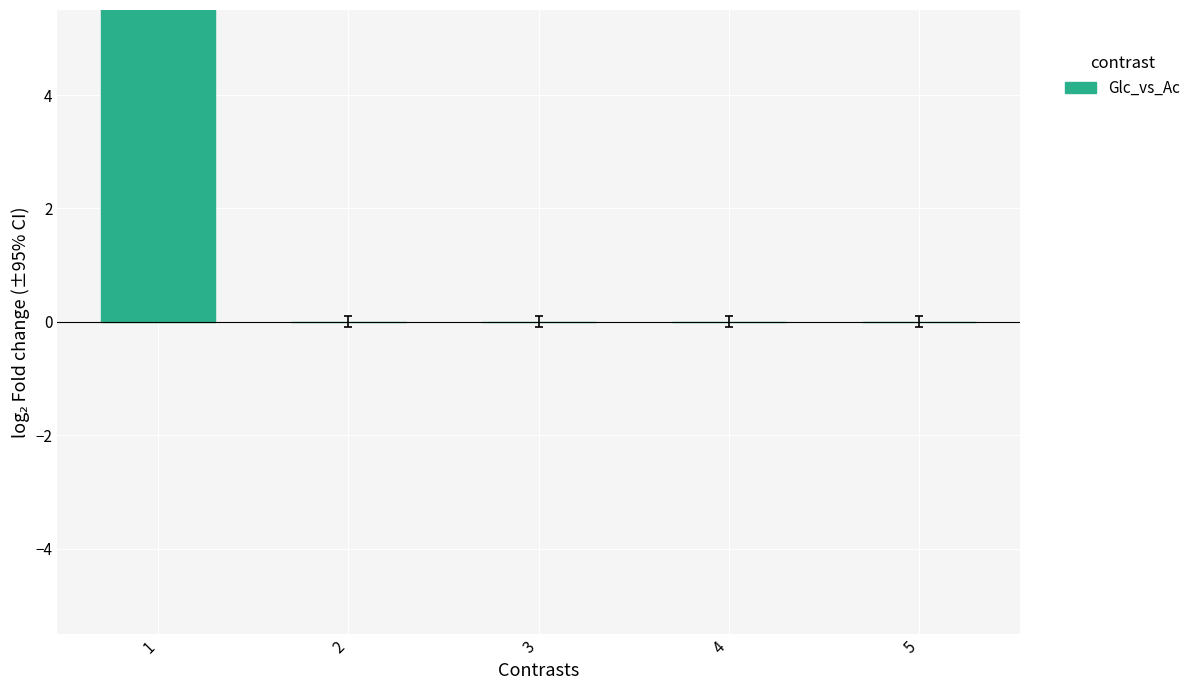

Does the chart contain stacked bars?

No